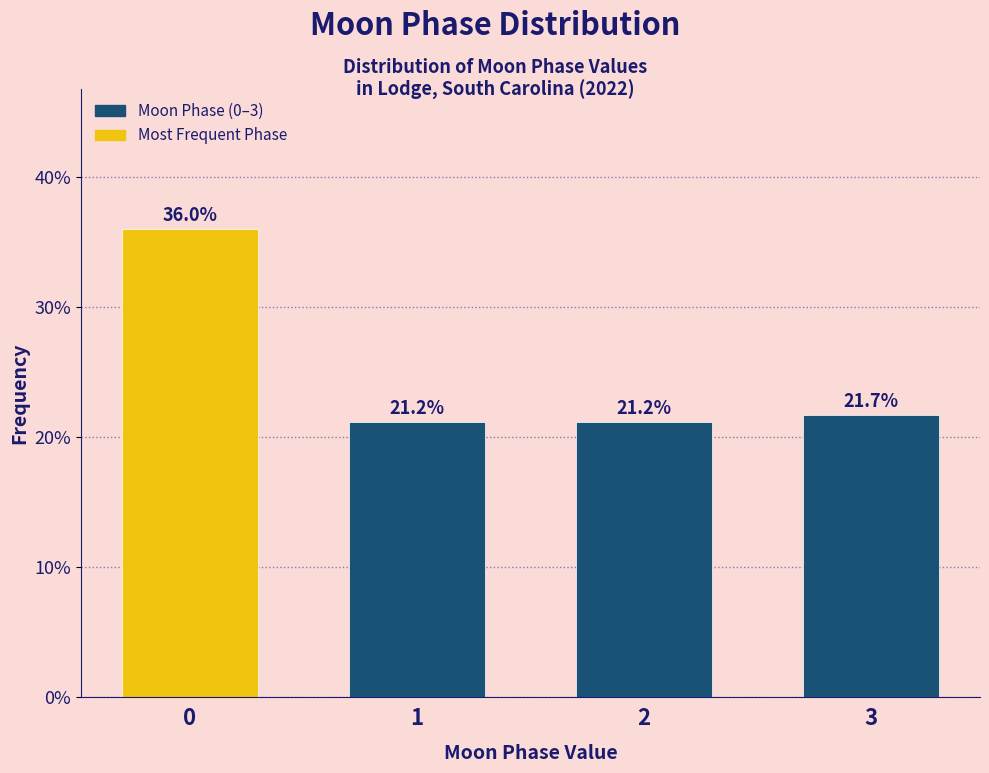

Reading left to right, list all the values displayed in this chart.

36.0	21.2	21.2	21.7